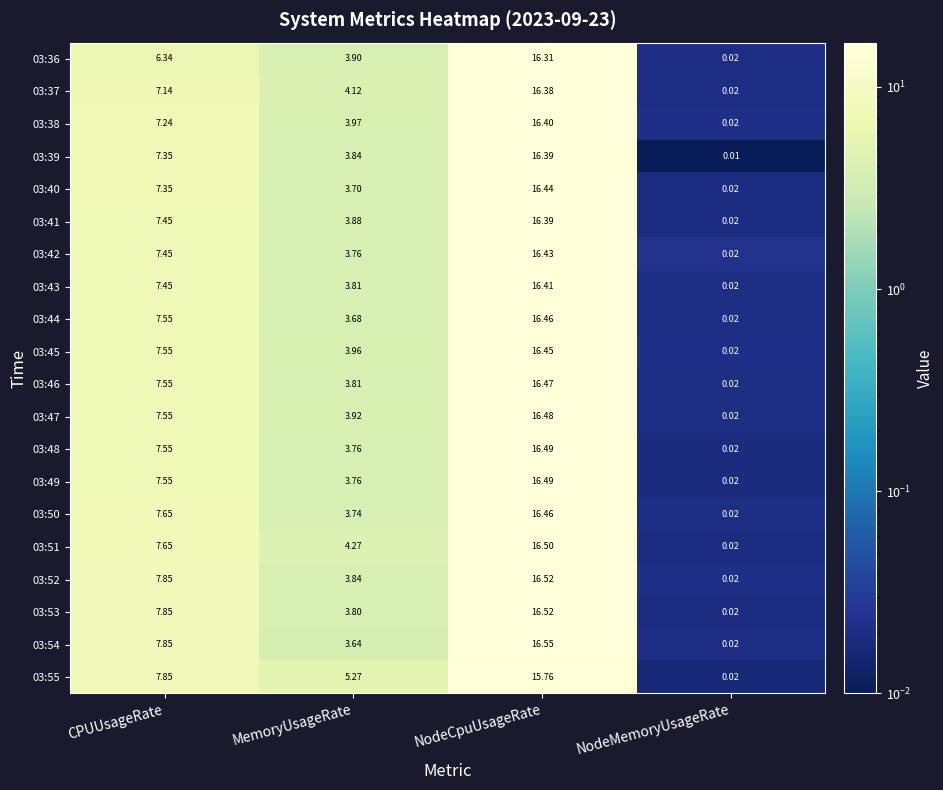

At which label does 03:37 reach its minimum?

NodeMemoryUsageRate